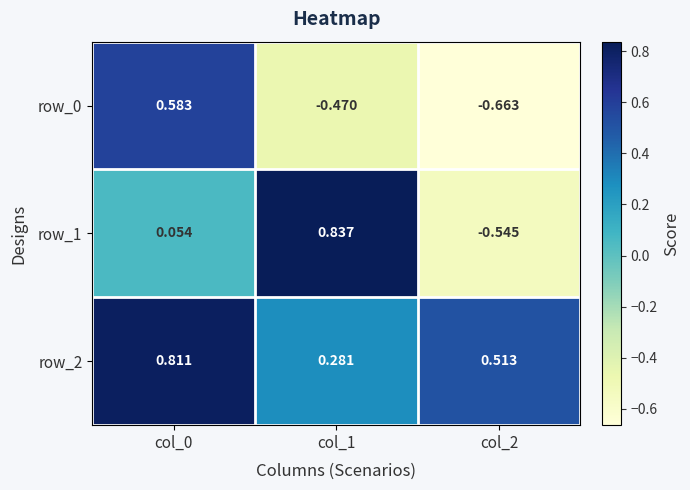

How many values in row_0 are below zero?

2